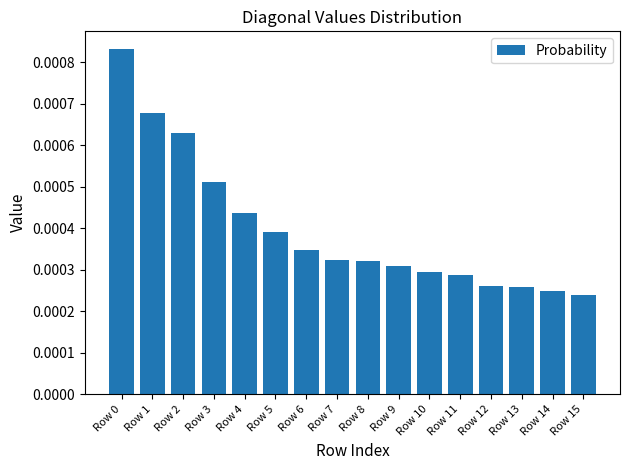

How many bars are there in total?

16